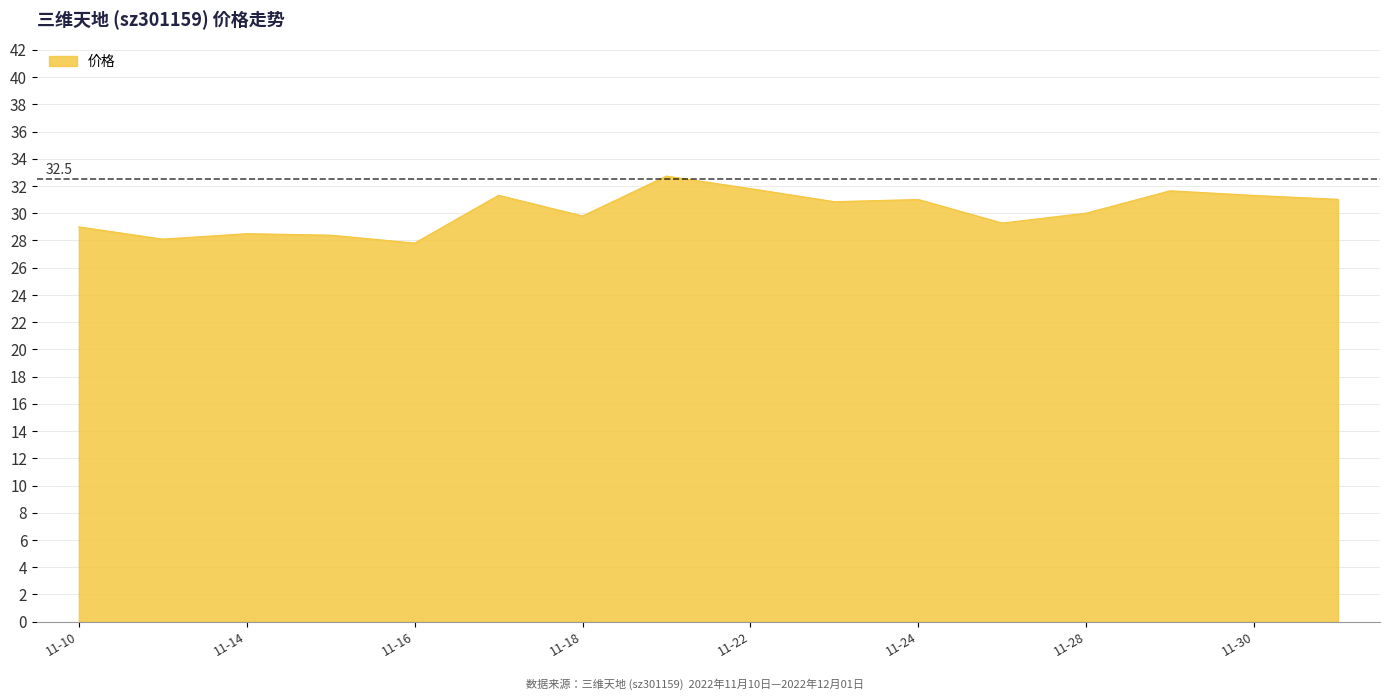

How many lines are shown in the chart?

1